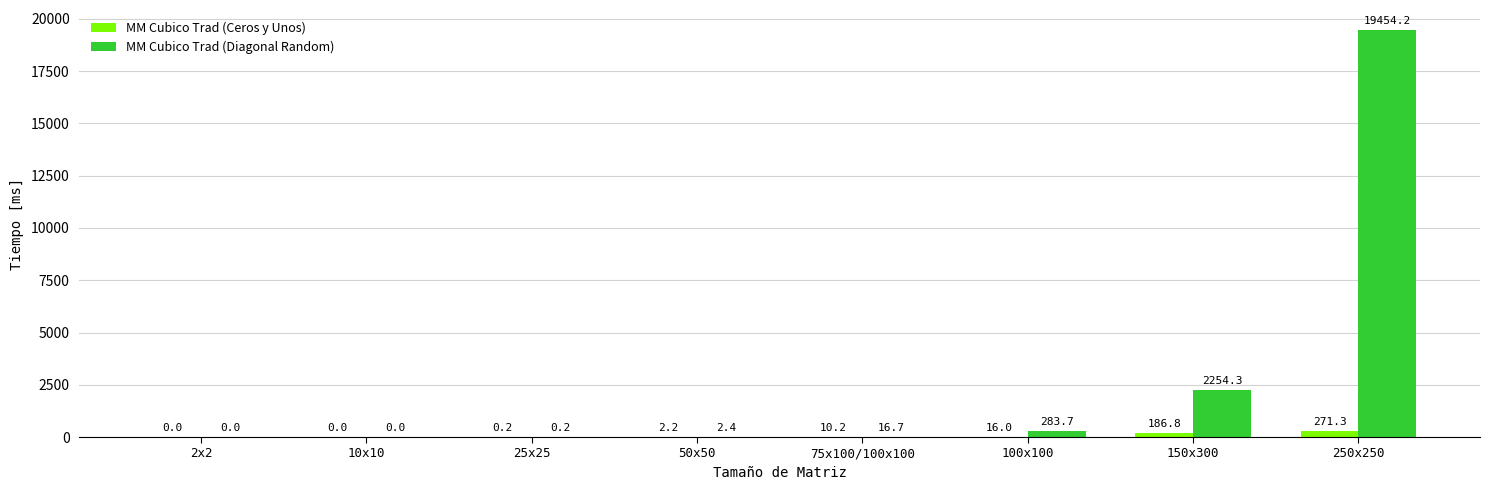

Which series changed the most between 10x10 and 50x50?

MM Cubico Trad (Diagonal Random)